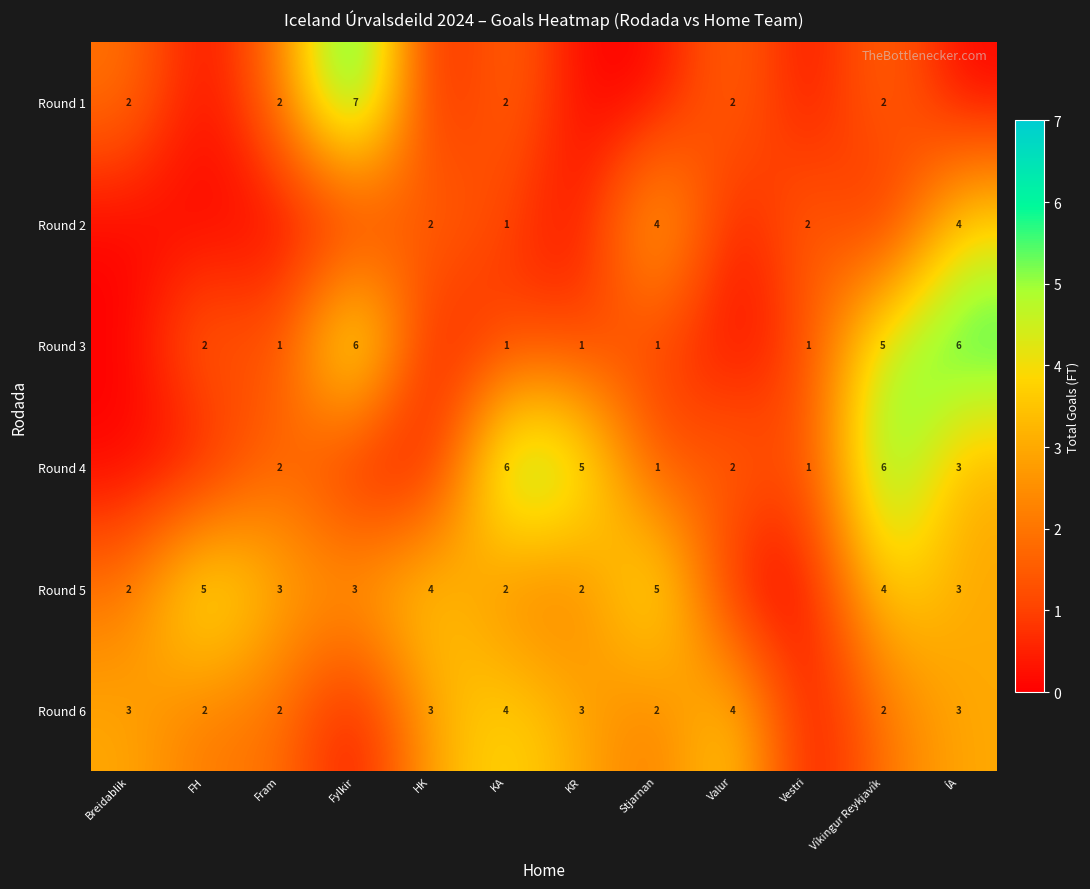

The Round 3 series shows 2 at KA. True or false?

False